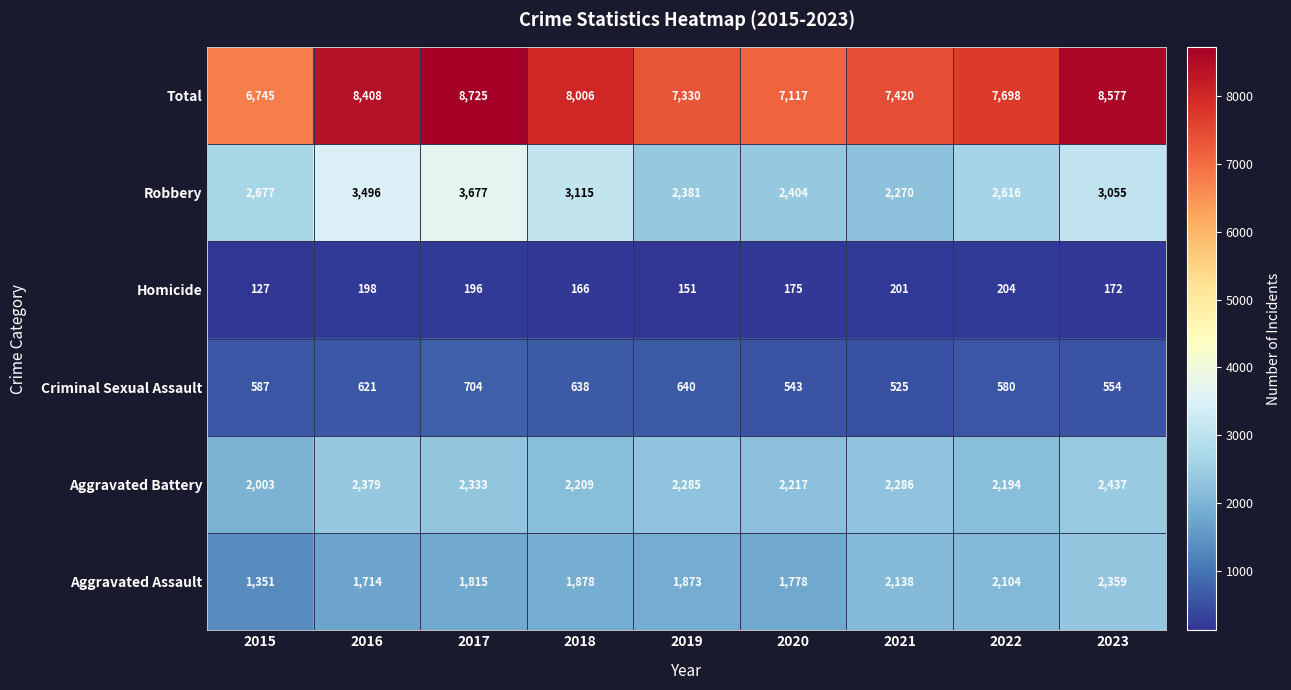

What is the greatest value displayed?

8725